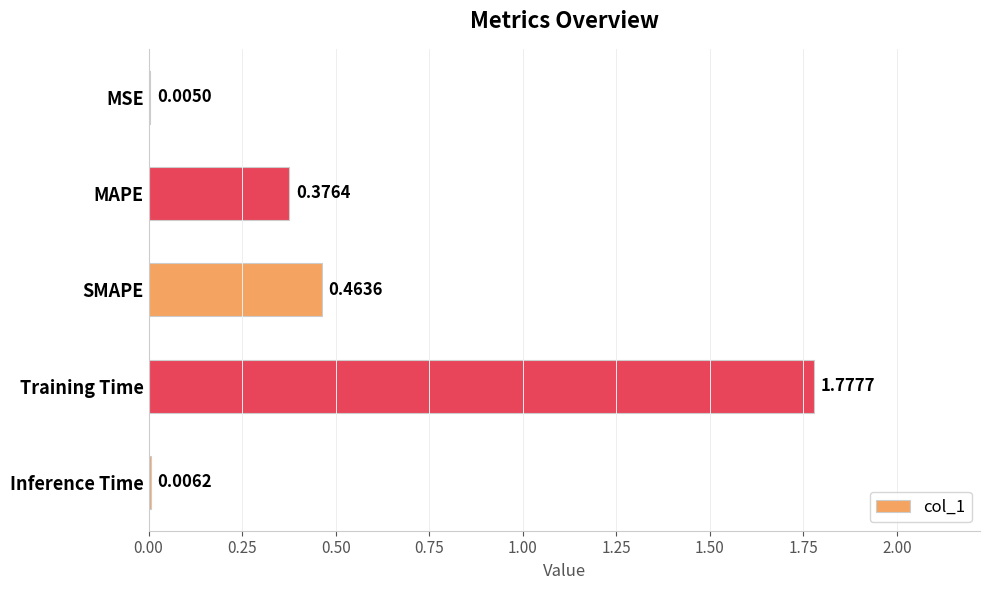

Are the bars horizontal?

Yes